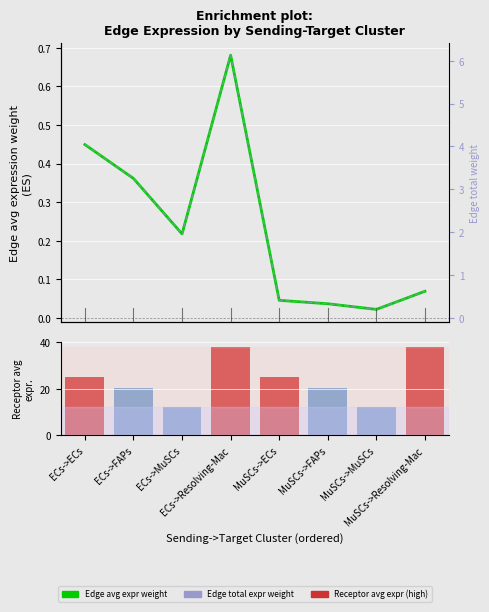

What is the sum of the Edge average expression weight values at MuSCs->ECs and ECs->FAPs?

0.4